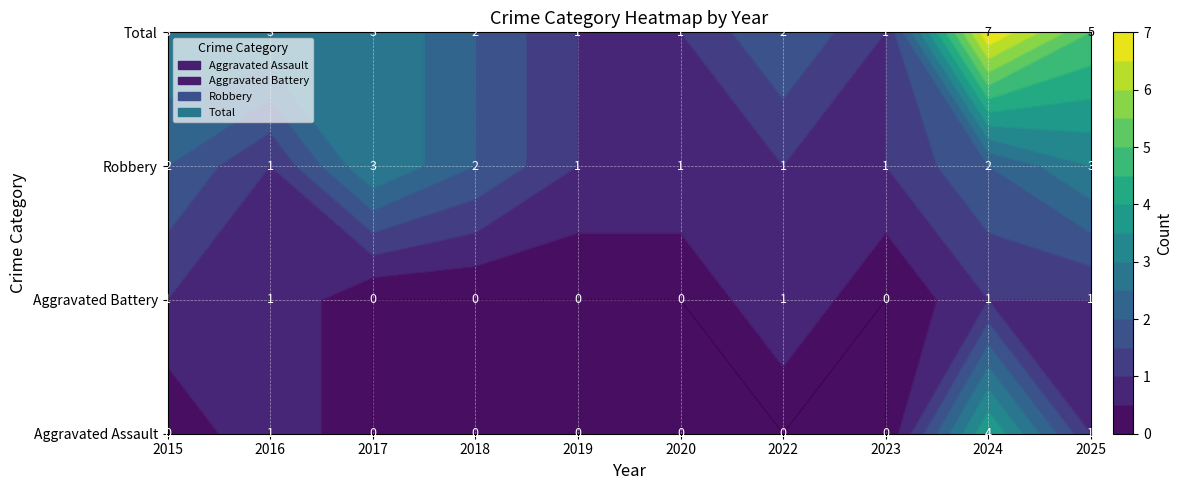

The Total series shows 3 at 2016. True or false?

True